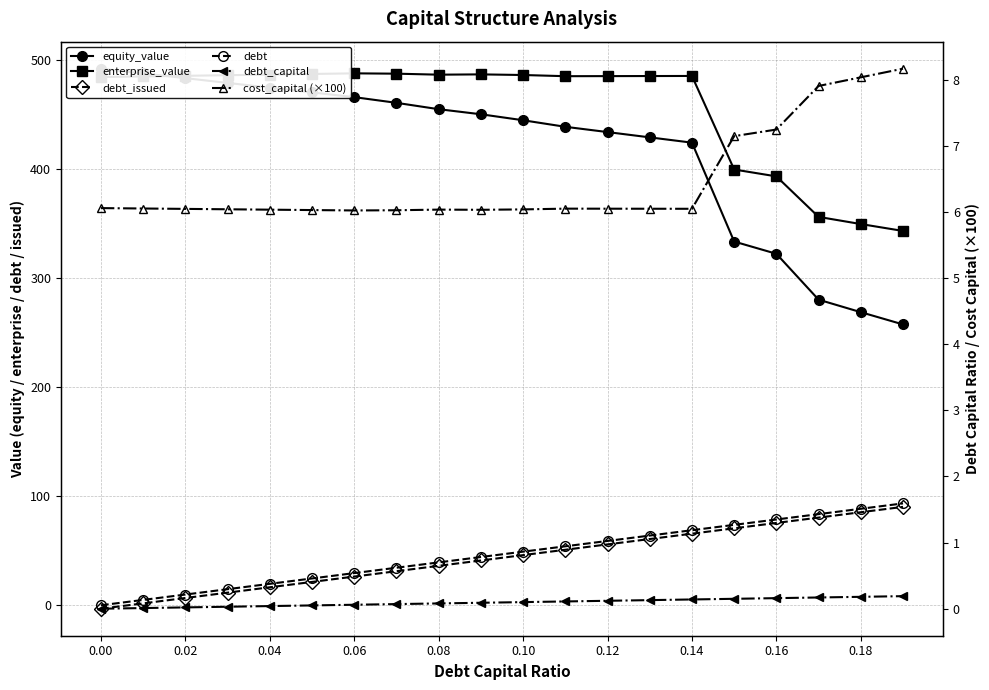

True or false: cost_capital (×100) and debt_capital cross at least once.

False